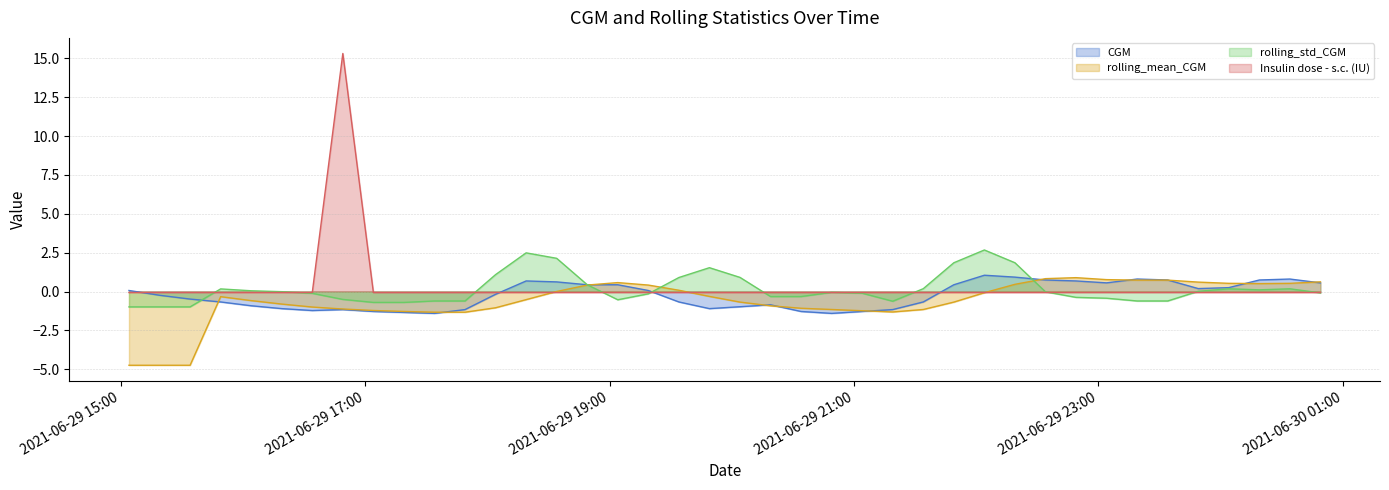

Reading right to left, what are all the values shown in this chart?

CGM: 2021-06-30 00:49=0.6	2021-06-30 00:34=0.8	2021-06-30 00:19=0.7	2021-06-30 00:04=0.2	2021-06-29 23:49=0.2	2021-06-29 23:34=0.7	2021-06-29 23:19=0.8	2021-06-29 23:04=0.6	2021-06-29 22:49=0.7	2021-06-29 22:34=0.7	2021-06-29 22:19=0.9	2021-06-29 22:04=1.0	2021-06-29 21:49=0.4	2021-06-29 21:34=-0.7	2021-06-29 21:19=-1.2	2021-06-29 21:04=-1.3	2021-06-29 20:49=-1.4	2021-06-29 20:34=-1.3	2021-06-29 20:19=-0.9	2021-06-29 20:04=-1.0	2021-06-29 19:49=-1.1	2021-06-29 19:34=-0.7	2021-06-29 19:19=0.1	2021-06-29 19:04=0.4	2021-06-29 18:49=0.4	2021-06-29 18:34=0.6	2021-06-29 18:19=0.7	2021-06-29 18:04=-0.2	2021-06-29 17:49=-1.2	2021-06-29 17:34=-1.4	2021-06-29 17:19=-1.3	2021-06-29 17:04=-1.3	2021-06-29 16:49=-1.2	2021-06-29 16:34=-1.2	2021-06-29 16:19=-1.1	2021-06-29 16:04=-0.9	2021-06-29 15:49=-0.7	2021-06-29 15:34=-0.5	2021-06-29 15:19=-0.2	2021-06-29 15:04=0.1
rolling_mean_CGM: 2021-06-30 00:49=0.6	2021-06-30 00:34=0.5	2021-06-30 00:19=0.5	2021-06-30 00:04=0.5	2021-06-29 23:49=0.6	2021-06-29 23:34=0.7	2021-06-29 23:19=0.7	2021-06-29 23:04=0.8	2021-06-29 22:49=0.9	2021-06-29 22:34=0.8	2021-06-29 22:19=0.5	2021-06-29 22:04=-0.1	2021-06-29 21:49=-0.7	2021-06-29 21:34=-1.2	2021-06-29 21:19=-1.3	2021-06-29 21:04=-1.2	2021-06-29 20:49=-1.2	2021-06-29 20:34=-1.1	2021-06-29 20:19=-0.9	2021-06-29 20:04=-0.7	2021-06-29 19:49=-0.3	2021-06-29 19:34=0.1	2021-06-29 19:19=0.4	2021-06-29 19:04=0.6	2021-06-29 18:49=0.4	2021-06-29 18:34=0.0	2021-06-29 18:19=-0.5	2021-06-29 18:04=-1.0	2021-06-29 17:49=-1.3	2021-06-29 17:34=-1.3	2021-06-29 17:19=-1.3	2021-06-29 17:04=-1.2	2021-06-29 16:49=-1.1	2021-06-29 16:34=-1.0	2021-06-29 16:19=-0.8	2021-06-29 16:04=-0.6	2021-06-29 15:49=-0.3	2021-06-29 15:34=-4.7	2021-06-29 15:19=-4.7	2021-06-29 15:04=-4.7
rolling_std_CGM: 2021-06-30 00:49=-0.1	2021-06-30 00:34=0.2	2021-06-30 00:19=0.1	2021-06-30 00:04=0.2	2021-06-29 23:49=0.0	2021-06-29 23:34=-0.6	2021-06-29 23:19=-0.6	2021-06-29 23:04=-0.4	2021-06-29 22:49=-0.4	2021-06-29 22:34=-0.0	2021-06-29 22:19=1.9	2021-06-29 22:04=2.7	2021-06-29 21:49=1.9	2021-06-29 21:34=0.2	2021-06-29 21:19=-0.6	2021-06-29 21:04=-0.1	2021-06-29 20:49=-0.1	2021-06-29 20:34=-0.3	2021-06-29 20:19=-0.3	2021-06-29 20:04=0.9	2021-06-29 19:49=1.5	2021-06-29 19:34=0.9	2021-06-29 19:19=-0.1	2021-06-29 19:04=-0.5	2021-06-29 18:49=0.4	2021-06-29 18:34=2.1	2021-06-29 18:19=2.5	2021-06-29 18:04=1.1	2021-06-29 17:49=-0.6	2021-06-29 17:34=-0.6	2021-06-29 17:19=-0.7	2021-06-29 17:04=-0.7	2021-06-29 16:49=-0.5	2021-06-29 16:34=-0.1	2021-06-29 16:19=-0.0	2021-06-29 16:04=0.0	2021-06-29 15:49=0.2	2021-06-29 15:34=-1.0	2021-06-29 15:19=-1.0	2021-06-29 15:04=-1.0
Insulin dose - s.c. (IU): 2021-06-30 00:49=-0.1	2021-06-30 00:34=-0.1	2021-06-30 00:19=-0.1	2021-06-30 00:04=-0.1	2021-06-29 23:49=-0.1	2021-06-29 23:34=-0.1	2021-06-29 23:19=-0.1	2021-06-29 23:04=-0.1	2021-06-29 22:49=-0.1	2021-06-29 22:34=-0.1	2021-06-29 22:19=-0.1	2021-06-29 22:04=-0.1	2021-06-29 21:49=-0.1	2021-06-29 21:34=-0.1	2021-06-29 21:19=-0.1	2021-06-29 21:04=-0.1	2021-06-29 20:49=-0.1	2021-06-29 20:34=-0.1	2021-06-29 20:19=-0.1	2021-06-29 20:04=-0.1	2021-06-29 19:49=-0.1	2021-06-29 19:34=-0.1	2021-06-29 19:19=-0.1	2021-06-29 19:04=-0.1	2021-06-29 18:49=-0.1	2021-06-29 18:34=-0.1	2021-06-29 18:19=-0.1	2021-06-29 18:04=-0.1	2021-06-29 17:49=-0.1	2021-06-29 17:34=-0.1	2021-06-29 17:19=-0.1	2021-06-29 17:04=-0.1	2021-06-29 16:49=15.3	2021-06-29 16:34=-0.1	2021-06-29 16:19=-0.1	2021-06-29 16:04=-0.1	2021-06-29 15:49=-0.1	2021-06-29 15:34=-0.1	2021-06-29 15:19=-0.1	2021-06-29 15:04=-0.1